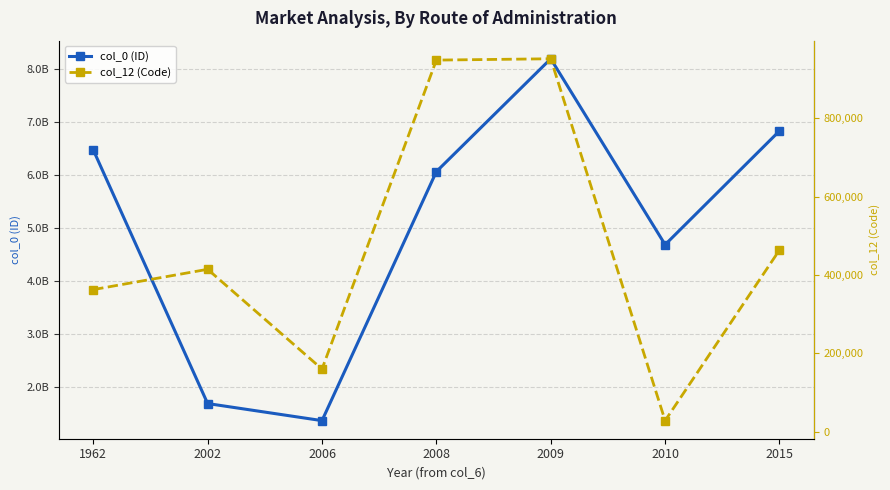

True or false: col_12 (Code) and col_0 (ID) cross at least once.

False